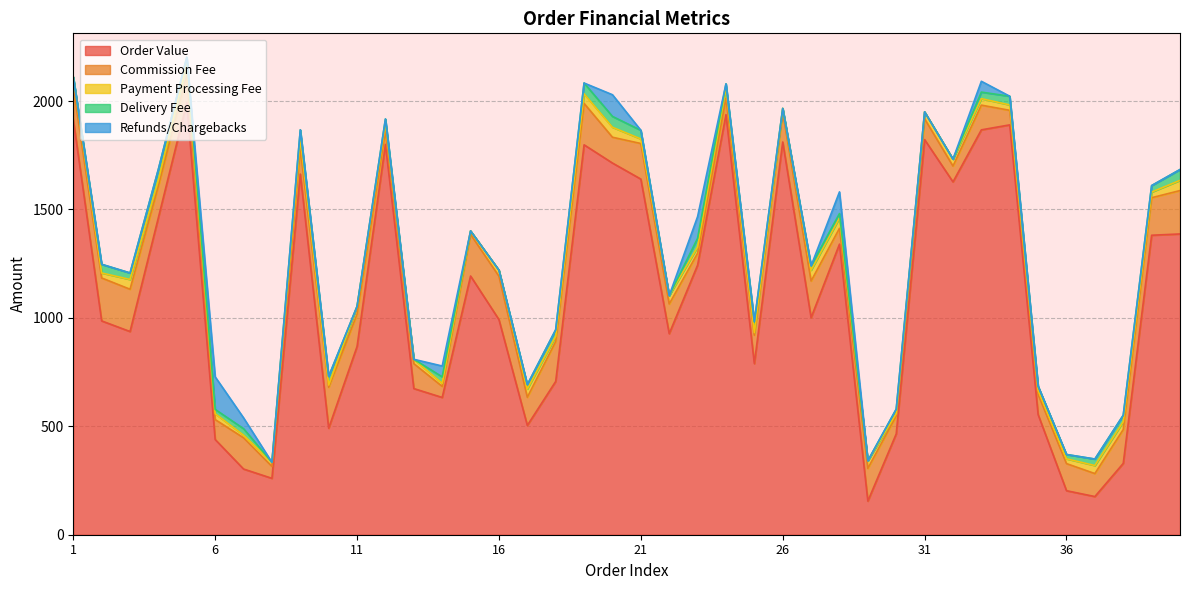

Reading left to right, list all the values displayed in this chart.

Order Value: 1914	986	937	1463	1992	439	303	260	1663	491	868	1800	674	633	1193	992	504	707	1798	1714	1640	927	1243	1937	789	1811	1001	1340	155	465	1822	1627	1867	1890	554	203	176	329	1381	1387
Commission Fee: 150	198	195	146	130	92	144	55	116	189	149	61	115	51	192	200	130	184	191	119	164	137	55	76	131	137	169	73	151	83	96	73	114	67	93	125	106	156	173	200
Payment Processing Fee: 47	23	45	27	50	27	12	19	48	10	36	36	20	14	16	28	38	24	44	46	21	39	29	46	12	18	50	48	35	11	32	32	30	25	18	22	37	36	26	47
Delivery Fee: 0	40	30	50	30	20	30	0	40	40	0	20	0	30	0	0	20	30	50	50	40	0	40	20	50	0	20	20	0	20	0	0	30	40	20	20	30	30	30	50
Refunds/Chargebacks: 0	0	0	0	0	150	50	0	0	0	0	0	0	50	0	0	0	0	0	100	0	0	100	0	0	0	0	100	0	0	0	0	50	0	0	0	0	0	0	0